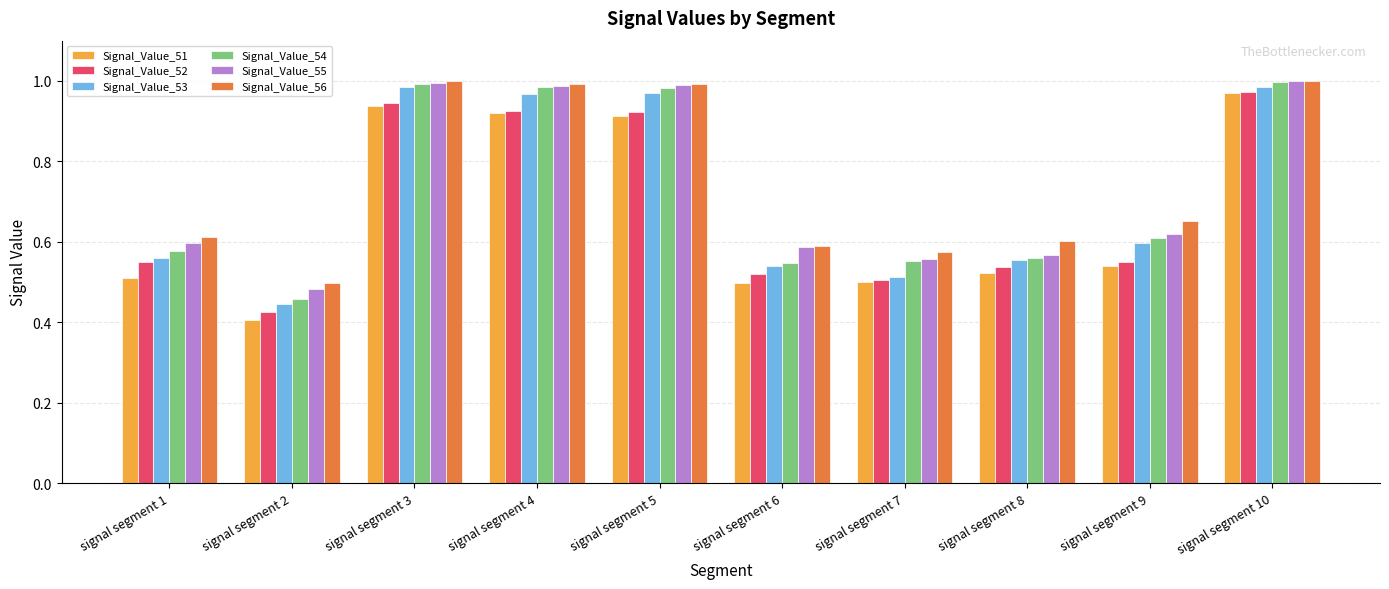

At which label is Signal_Value_52 closest to 0?

signal segment 2